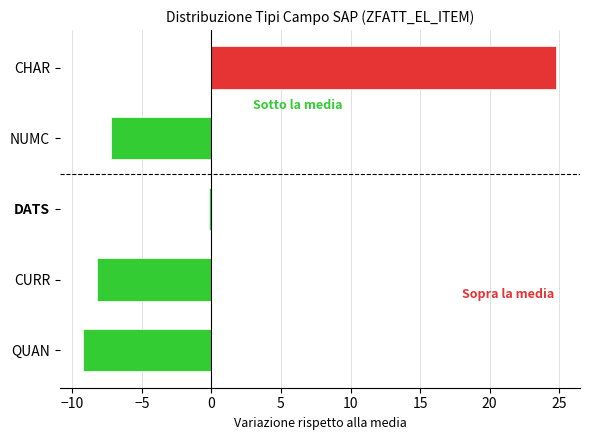

Which label corresponds to the smallest value in the chart?

QUAN